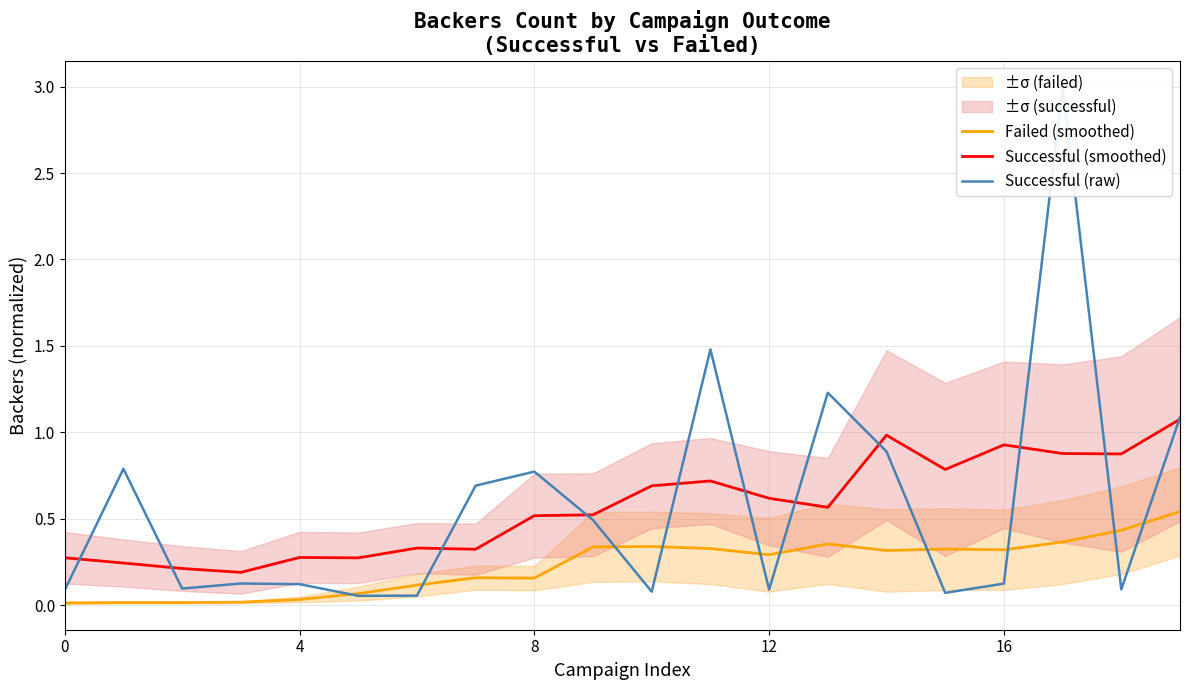

Reading left to right, transcribe all the data shown in this chart.

Failed (smoothed): 0.0	0.0	0.0	0.0	0.0	0.1	0.1	0.2	0.2	0.3	0.3	0.3	0.3	0.4	0.3	0.3	0.3	0.4	0.4	0.5
Successful (smoothed): 0.3	0.2	0.2	0.2	0.3	0.3	0.3	0.3	0.5	0.5	0.7	0.7	0.6	0.6	1.0	0.8	0.9	0.9	0.9	1.1
Successful (raw): 0.1	0.8	0.1	0.1	0.1	0.1	0.1	0.7	0.8	0.5	0.1	1.5	0.1	1.2	0.9	0.1	0.1	3.0	0.1	1.1